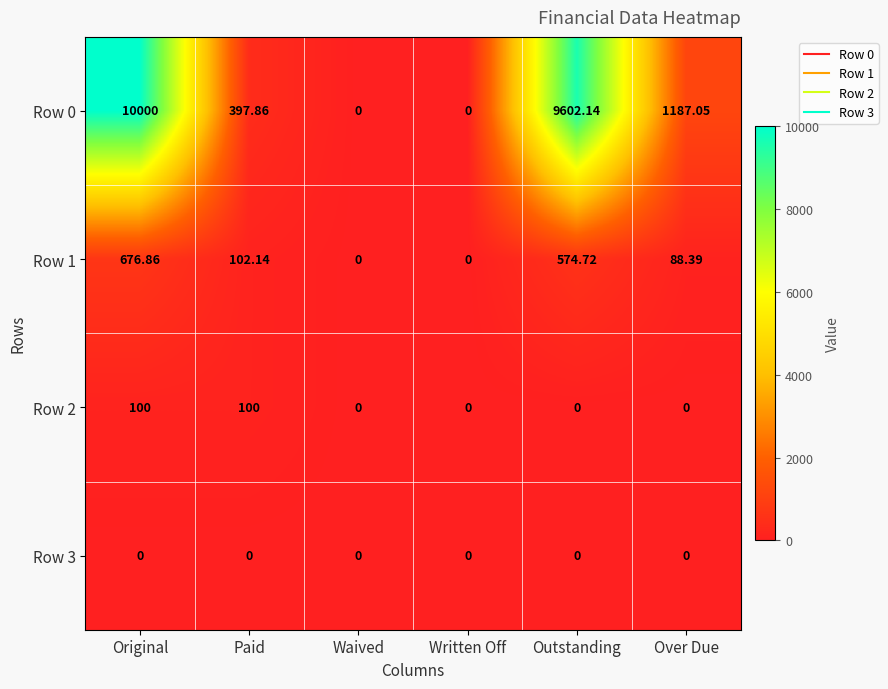

How many values in the Row 0 series are below 1187?

3